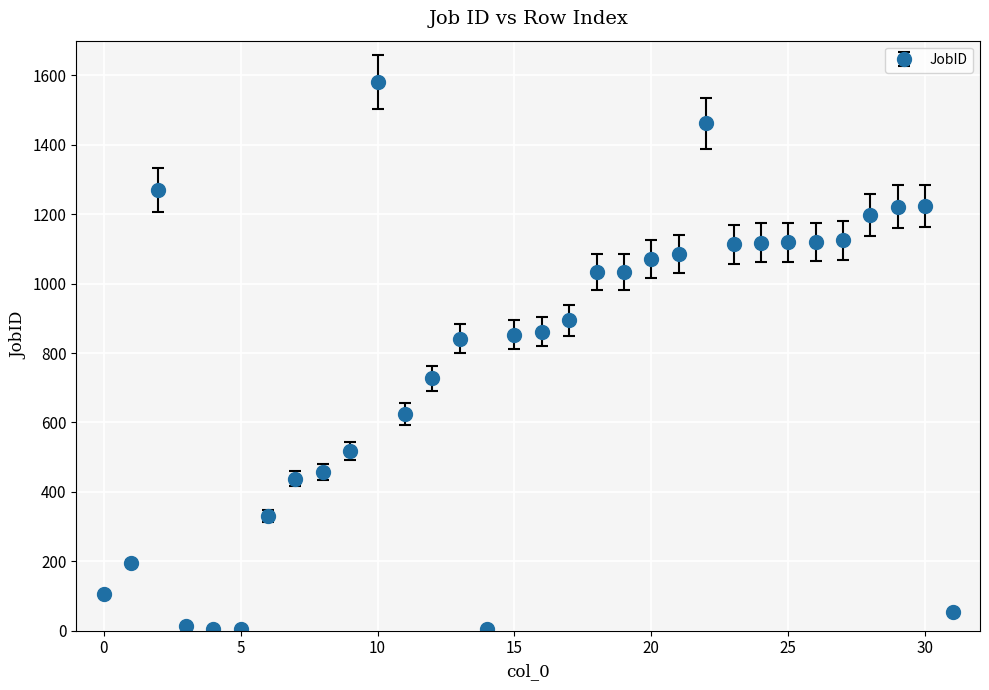

What is the greatest value displayed?

1581